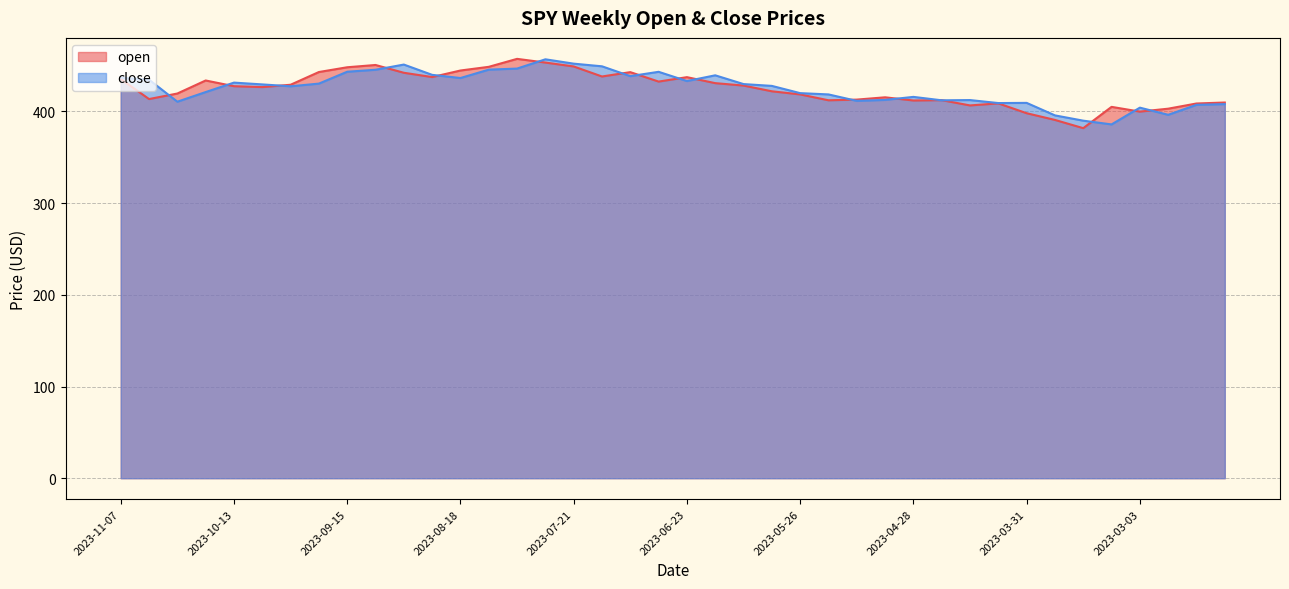

Reading left to right, list all the values displayed in this chart.

open: 2023-11-07=435.5	2023-11-03=413.6	2023-10-27=419.6	2023-10-20=433.8	2023-10-13=427.6	2023-10-06=426.6	2023-09-29=429.2	2023-09-22=443.1	2023-09-15=448.2	2023-09-08=450.7	2023-09-01=442.2	2023-08-25=437.6	2023-08-18=444.7	2023-08-11=448.7	2023-08-04=457.4	2023-07-28=453.4	2023-07-21=449.1	2023-07-14=438.2	2023-07-07=442.9	2023-06-30=432.6	2023-06-23=437.4	2023-06-16=430.9	2023-06-09=428.3	2023-06-02=422.0	2023-05-26=418.6	2023-05-19=412.2	2023-05-12=413.0	2023-05-05=415.5	2023-04-28=412.0	2023-04-21=412.4	2023-04-14=406.6	2023-04-06=408.9	2023-03-31=398.1	2023-03-24=390.8	2023-03-17=381.8	2023-03-10=405.1	2023-03-03=399.9	2023-02-24=403.1	2023-02-17=408.7	2023-02-10=409.8
close: 2023-11-07=436.9	2023-11-03=434.7	2023-10-27=410.7	2023-10-20=421.2	2023-10-13=431.5	2023-10-06=429.5	2023-09-29=427.5	2023-09-22=430.4	2023-09-15=443.4	2023-09-08=445.5	2023-09-01=451.2	2023-08-25=440.0	2023-08-18=436.5	2023-08-11=445.6	2023-08-04=446.8	2023-07-28=456.9	2023-07-21=452.2	2023-07-14=449.3	2023-07-07=438.6	2023-06-30=443.3	2023-06-23=433.2	2023-06-16=439.5	2023-06-09=429.9	2023-06-02=427.9	2023-05-26=420.0	2023-05-19=418.6	2023-05-12=411.6	2023-05-05=412.6	2023-04-28=415.9	2023-04-21=412.2	2023-04-14=412.5	2023-04-06=409.2	2023-03-31=409.4	2023-03-24=395.8	2023-03-17=390.0	2023-03-10=385.9	2023-03-03=404.2	2023-02-24=396.4	2023-02-17=407.3	2023-02-10=408.0